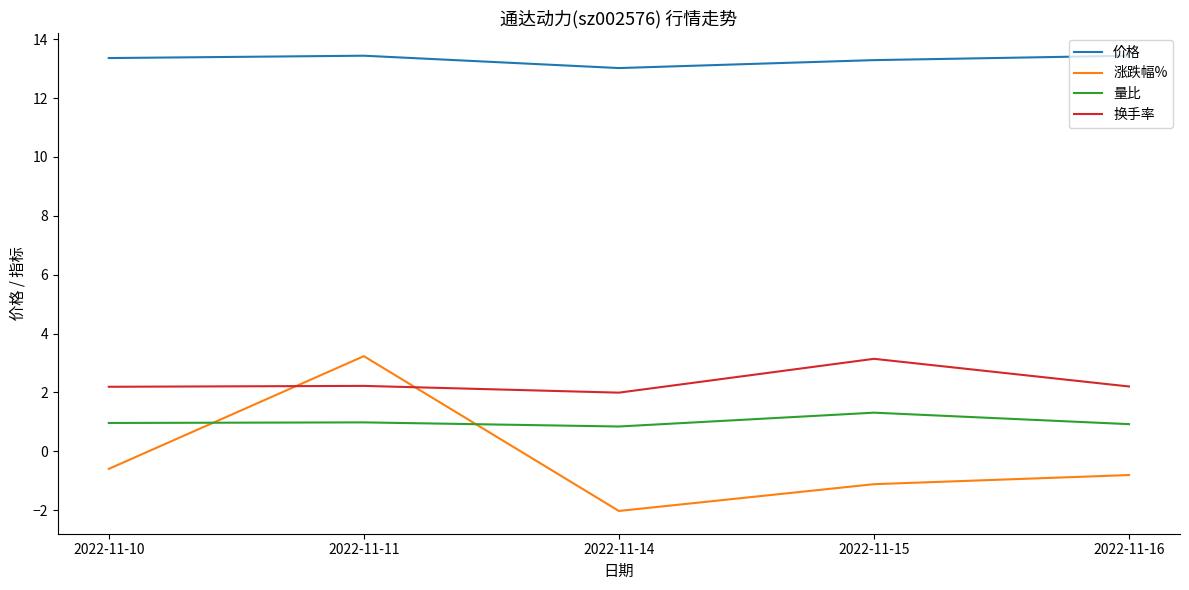

Which series changed the most between 2022-11-10 and 2022-11-14?

涨跌幅%